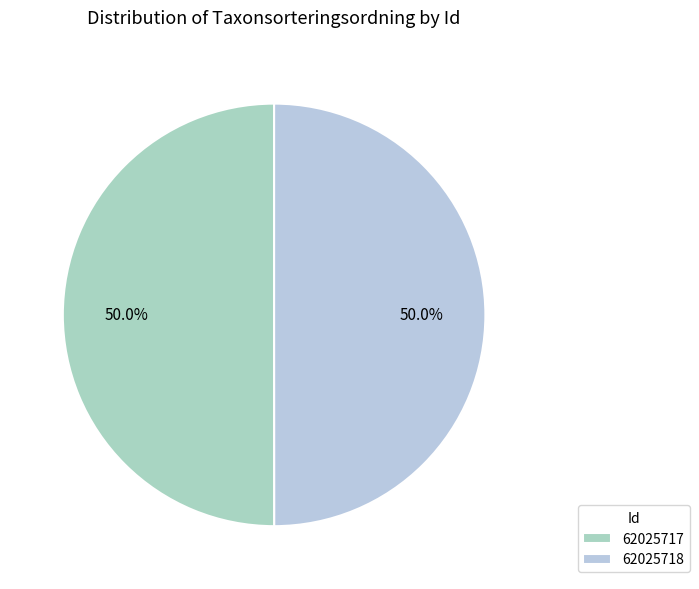

True or false: 62025717 accounts for 63% of the total.

False